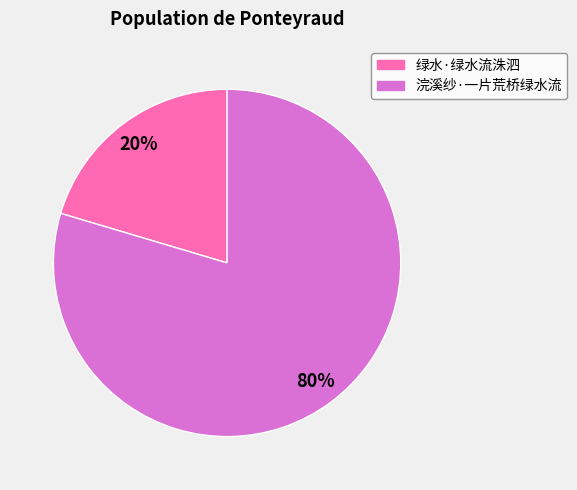

Rank the categories by value from highest to lowest.

浣溪纱·一片荒桥绿水流, 绿水·绿水流洙泗